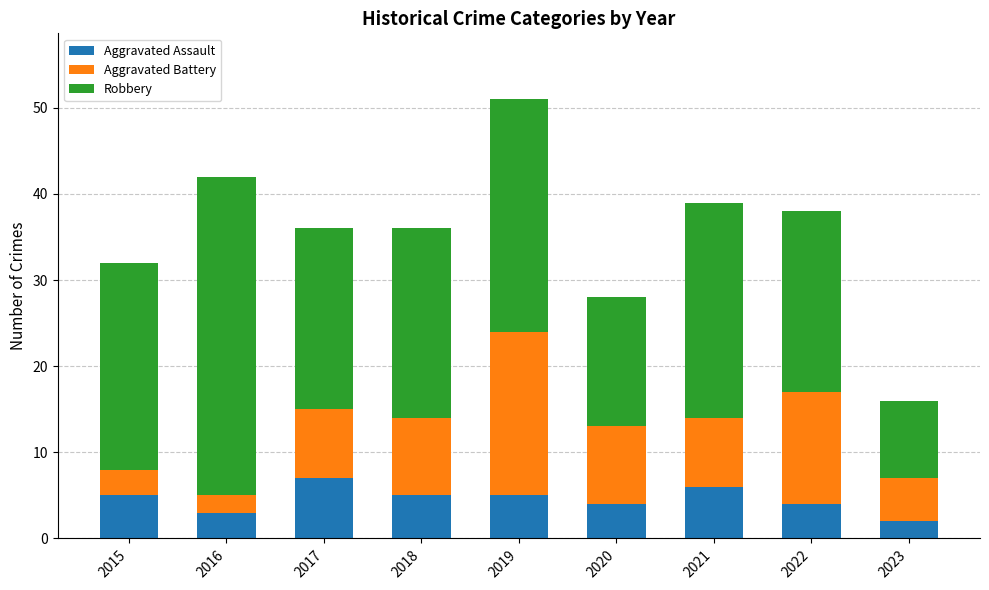

How many bars are there in total?

9